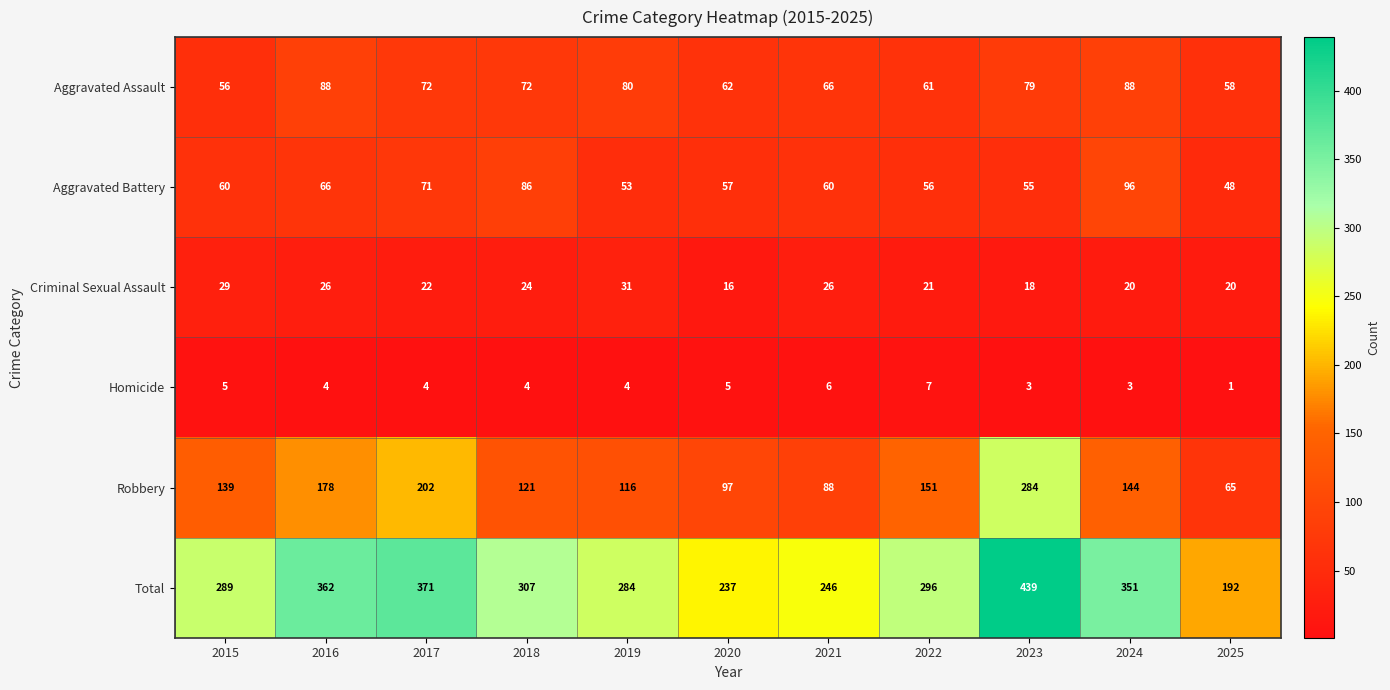

What is the greatest value displayed?

439